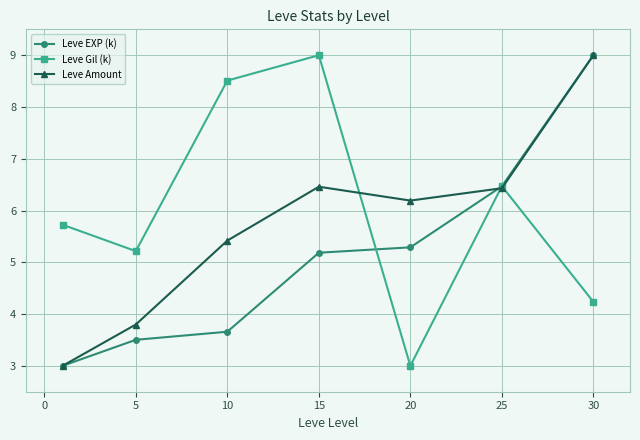

What is the average value of the Leve Gil (k) series?

6.0